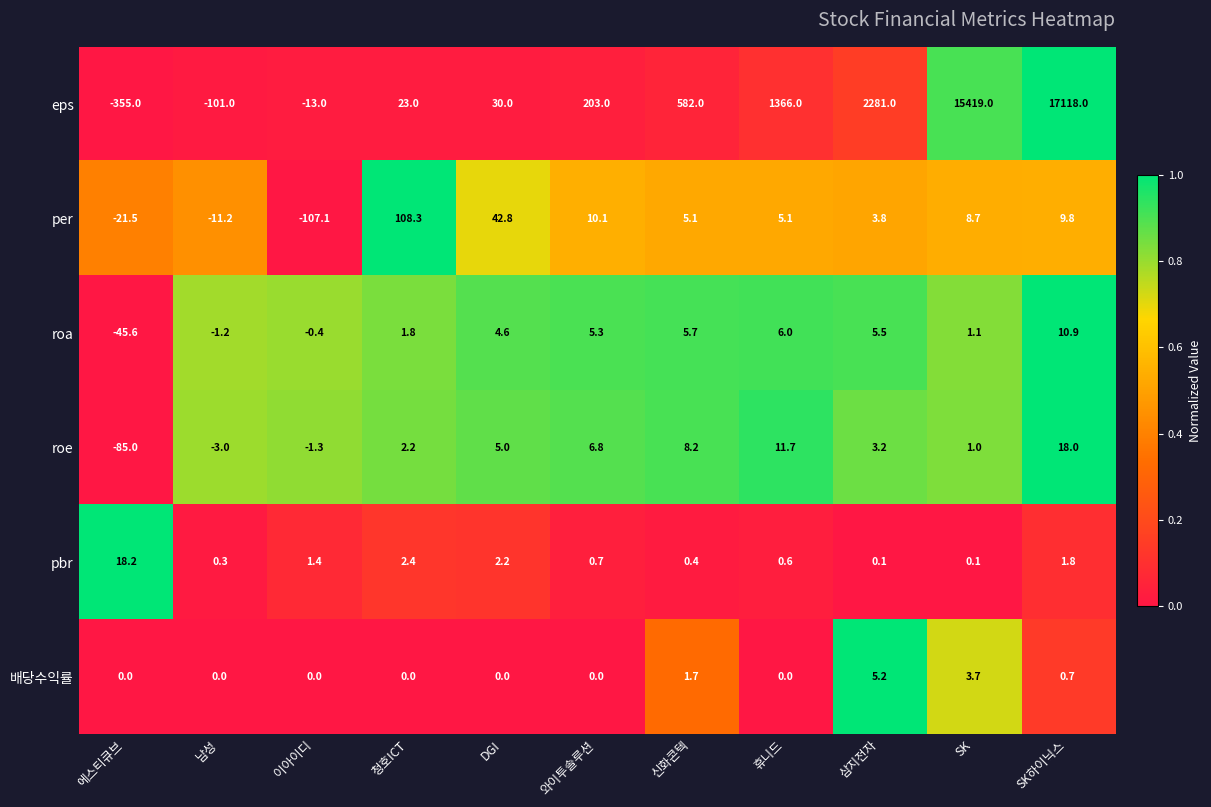

Is it true that per equals 108.3 at 청호ICT?

True